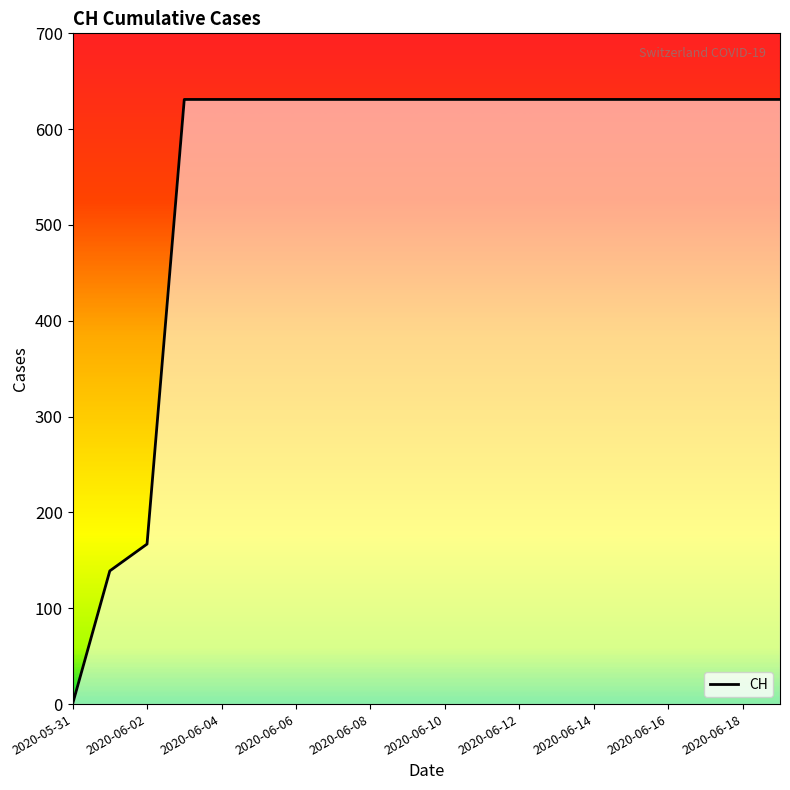

What is the difference between the maximum and minimum values?

631